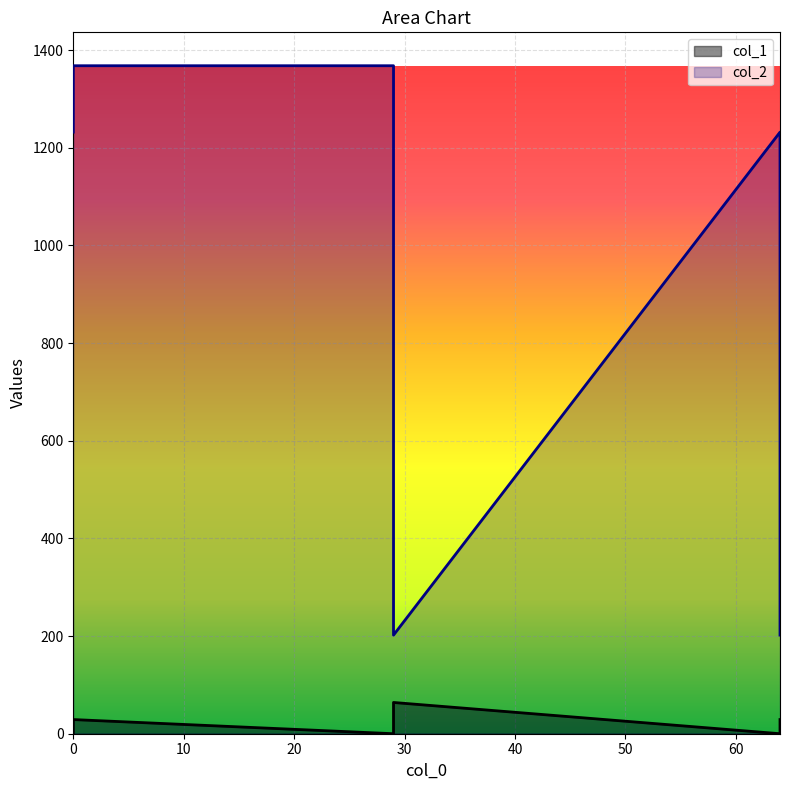

At how many categories does at least one series exceed 613?

4